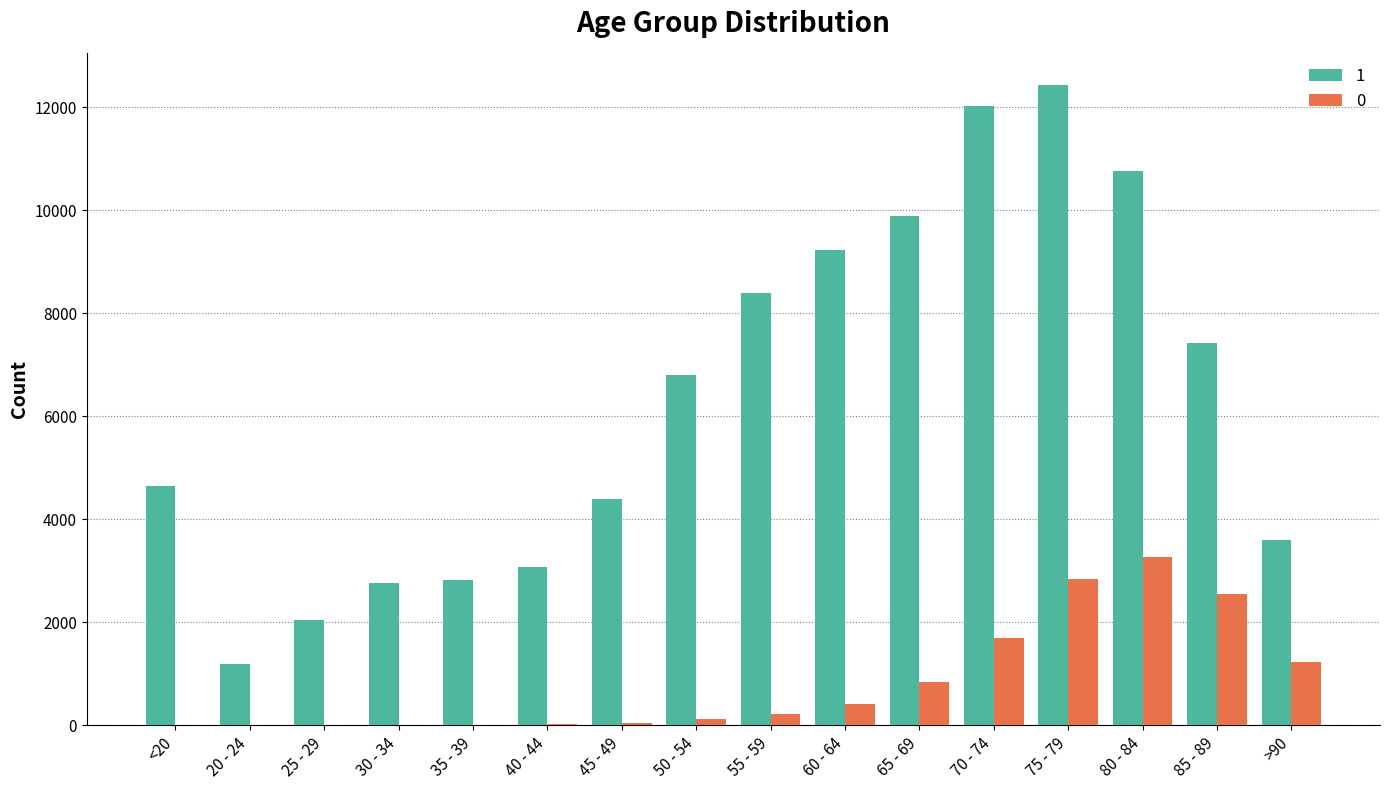

Which label corresponds to the largest value in the chart?

75 - 79